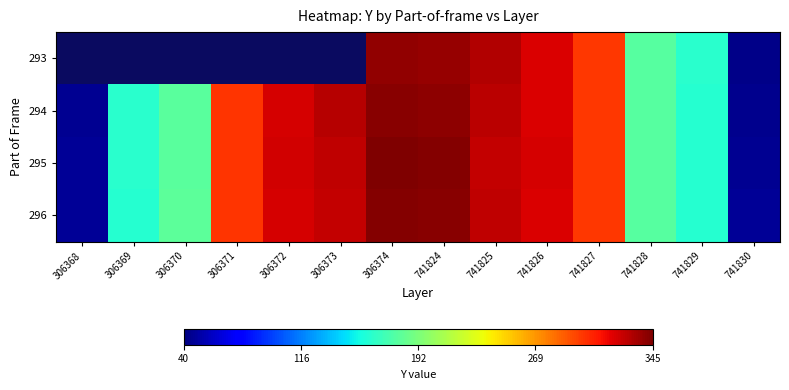

At which label is 295 closest to 194?

306370